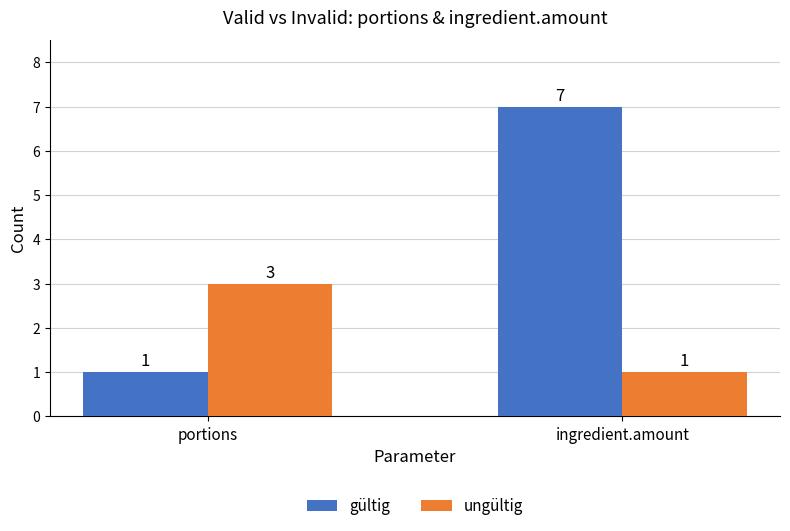

The value of gültig at portions is 0. True or false?

False